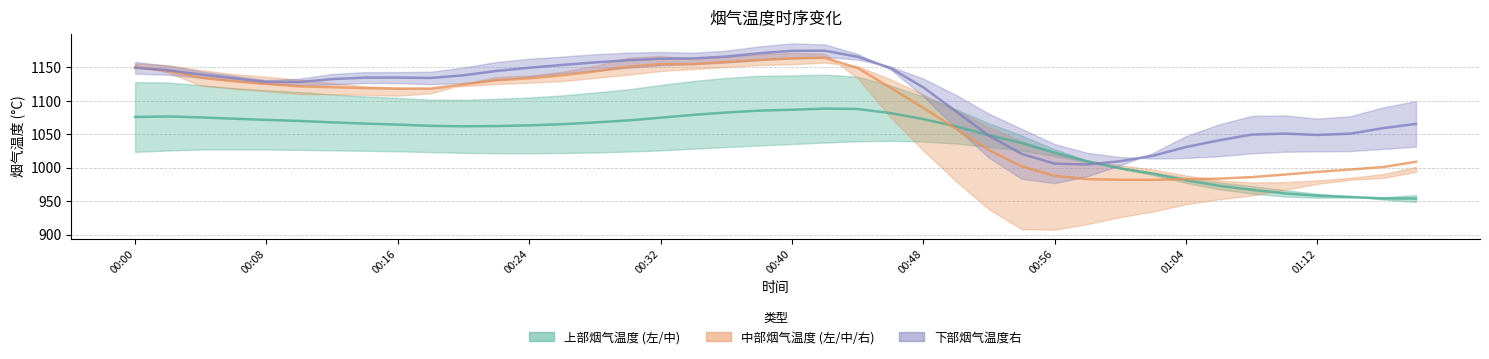

How many values in the 下部烟气温度右 series are below 1134?

20